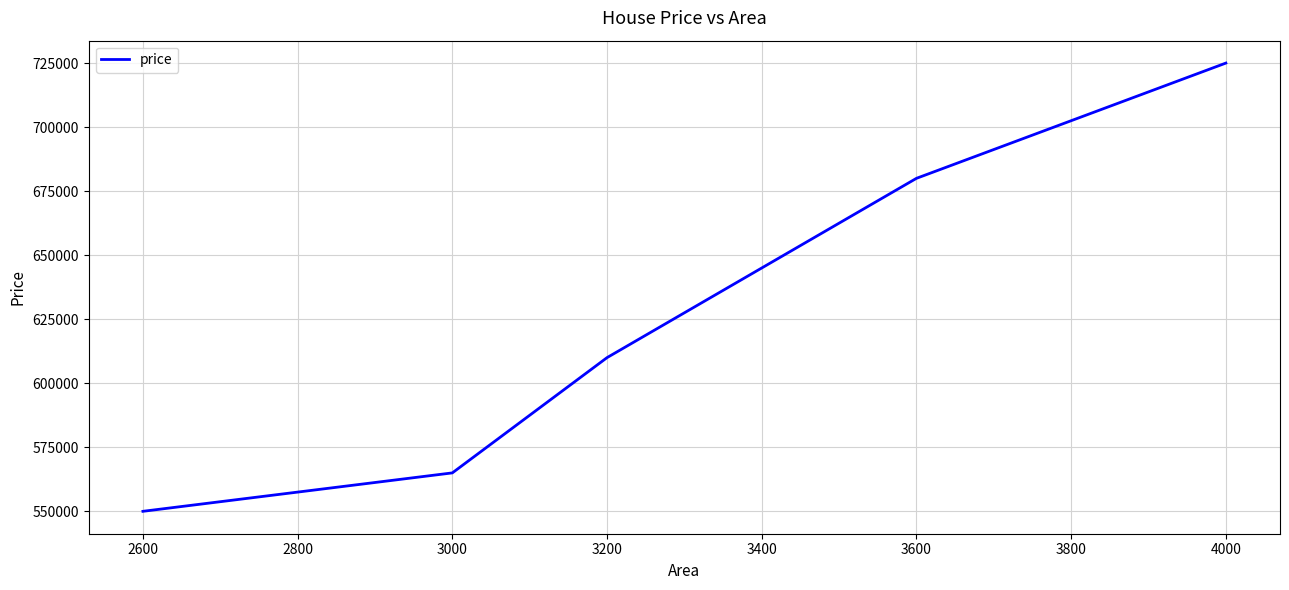

Between 3200 and 3600, which is larger?

3600